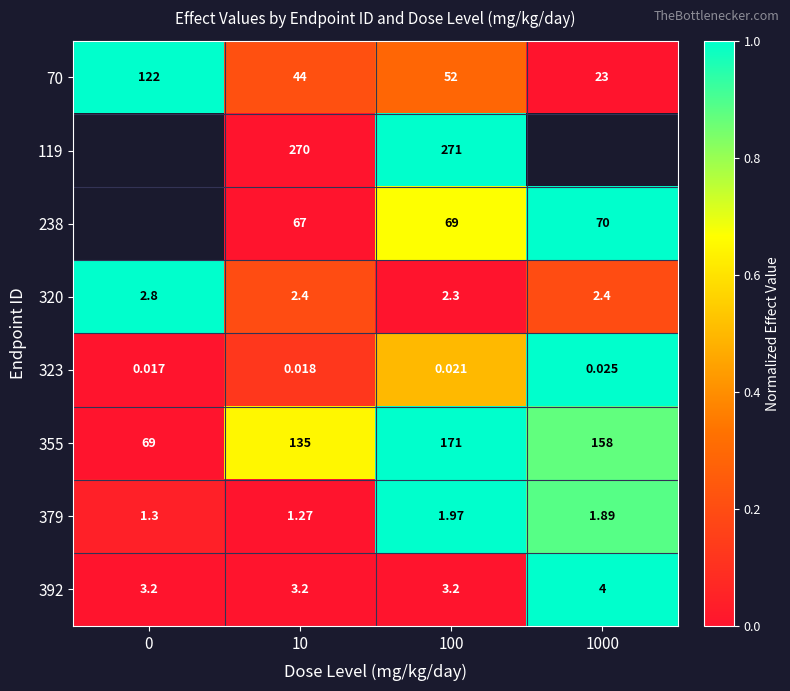

Is the value of 392 at 0 greater than the value of 323 at 0?

Yes